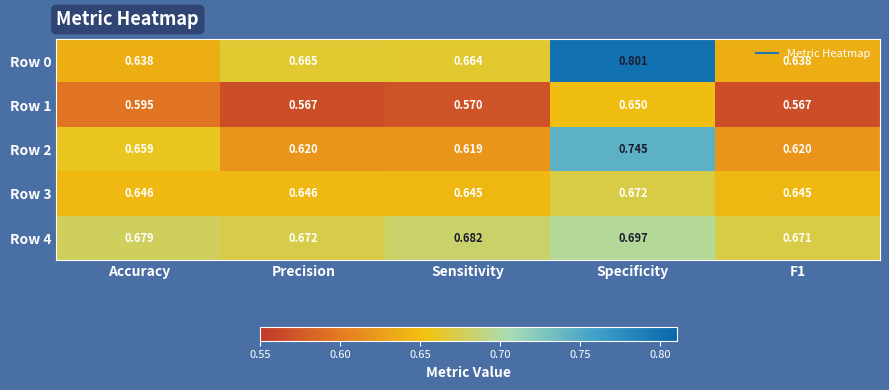

What is the difference between the highest and lowest values at Sensitivity?

0.1